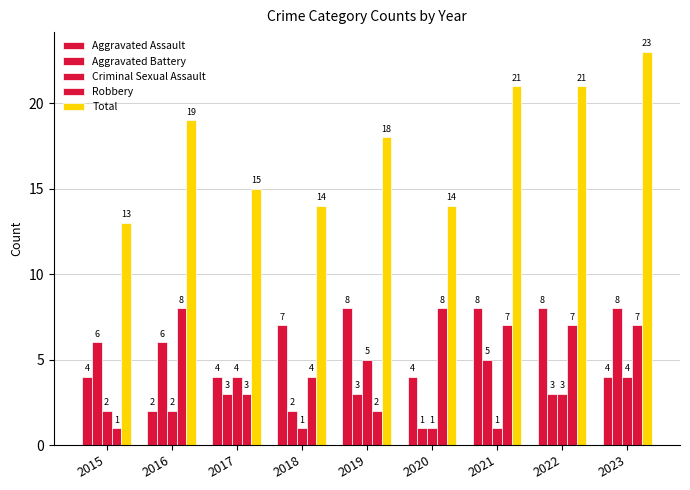

How many groups of bars are there?

9